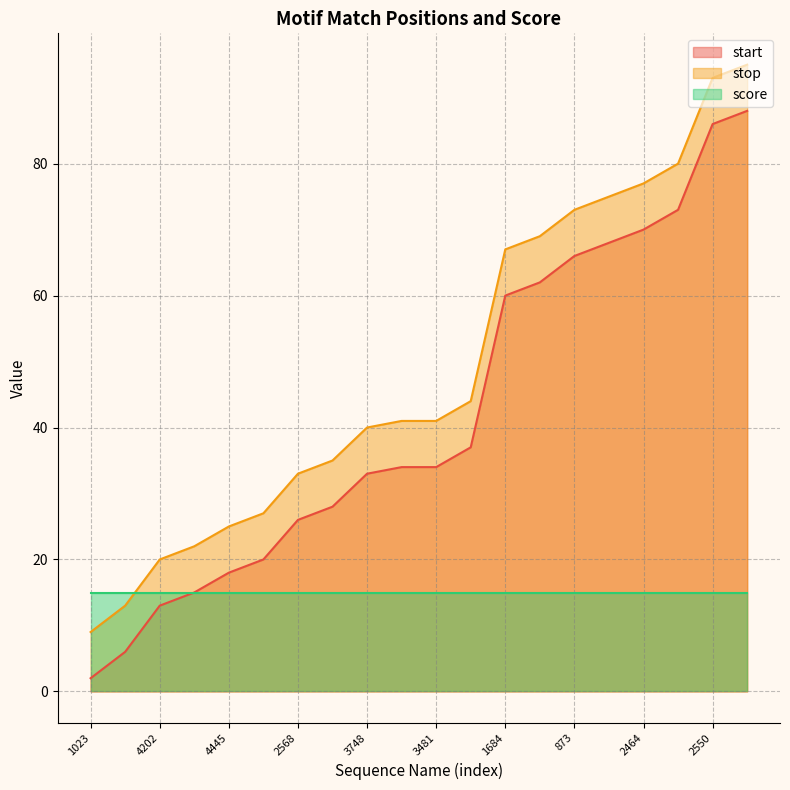

List the labels in order of stop value, smallest first.

1023, 2035, 4202, 2569, 4445, 649, 2568, 3378, 3748, 2079, 3481, 129, 1684, 3326, 873, 4184, 2464, 3747, 2550, 4183